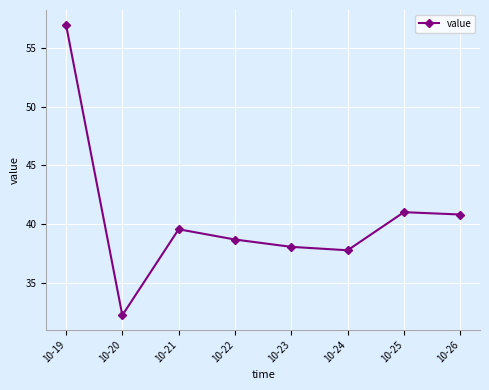

True or false: the data has more than 0 interior local peaks.

True